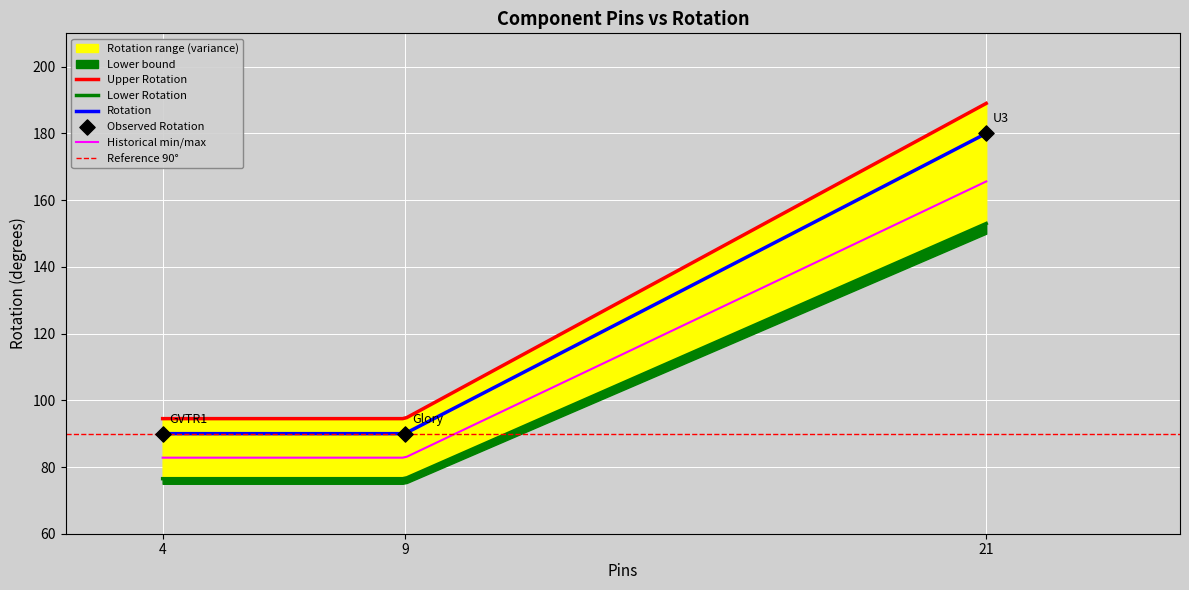

What is the ratio of the value at GVTR1 to the value at Glory?

1.0